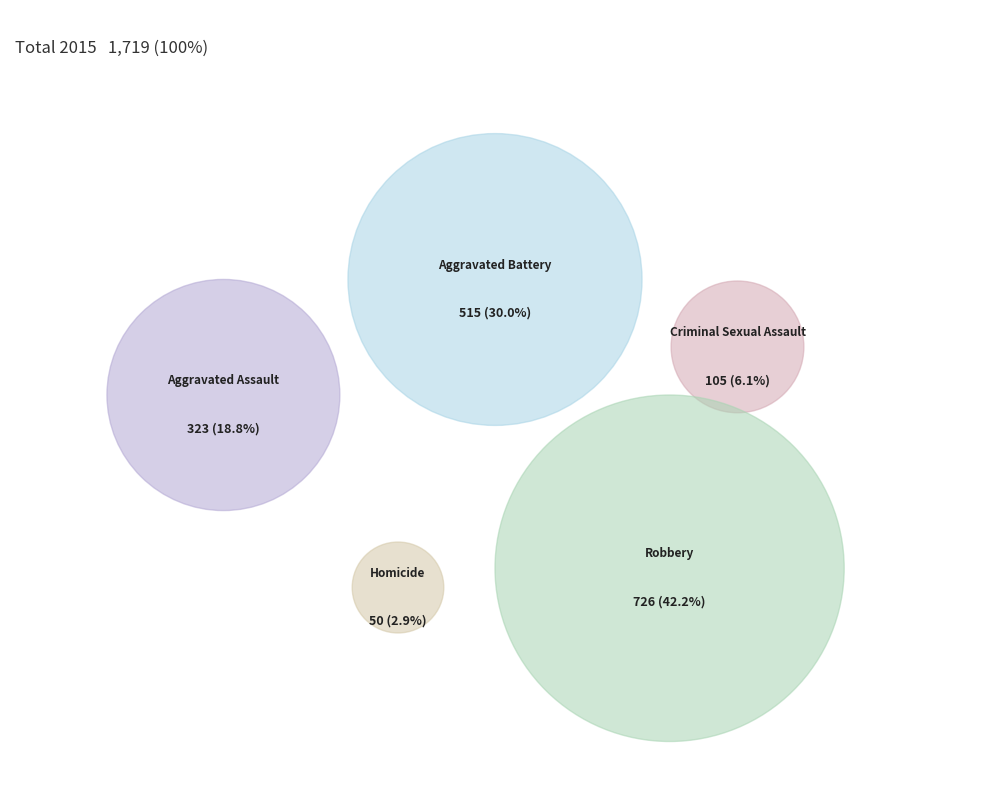

Is the sum of Aggravated Battery and Criminal Sexual Assault greater than half?

No